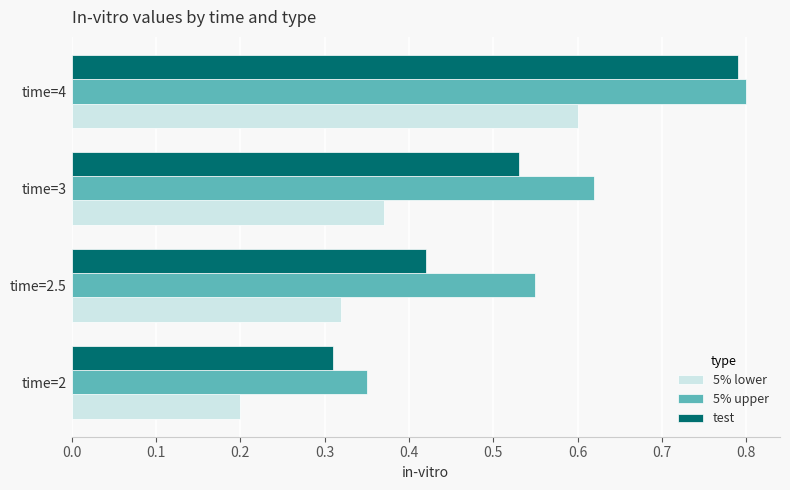

What is the sum of all 5% upper values?

2.3